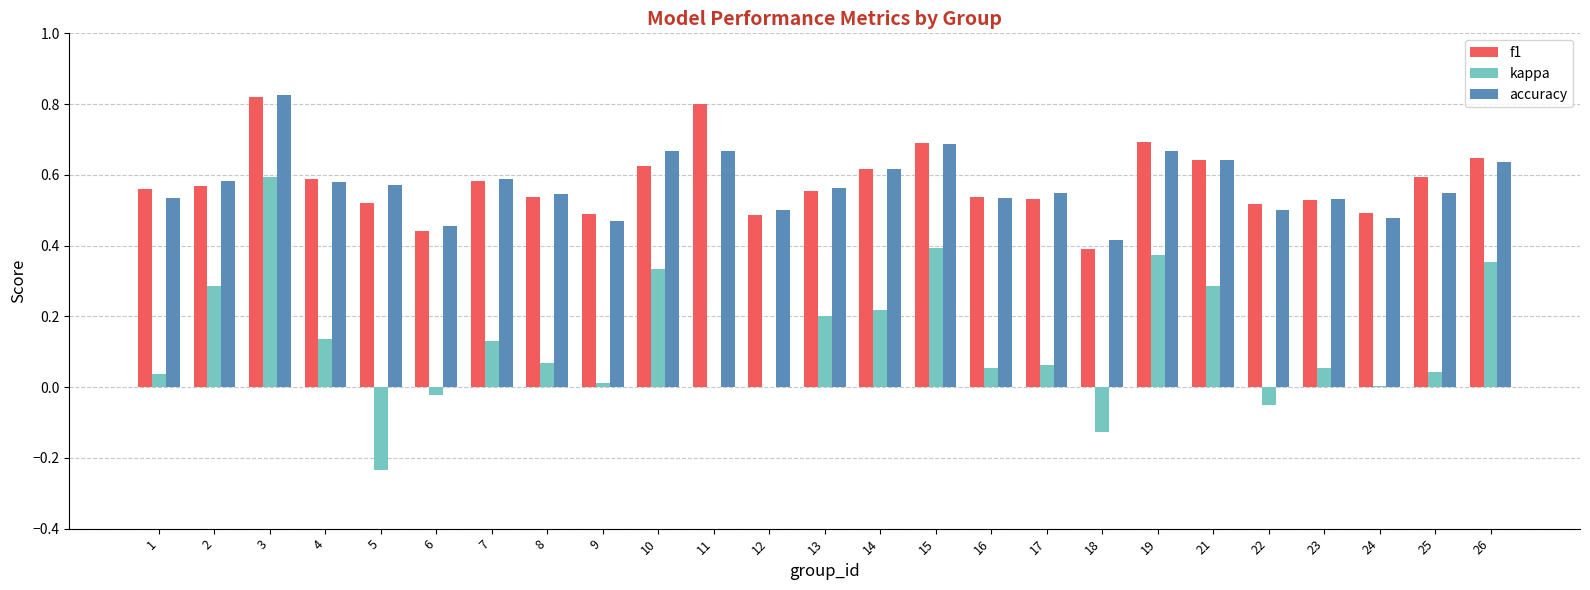

Is the value of f1 at 5 greater than the value of accuracy at 26?

No